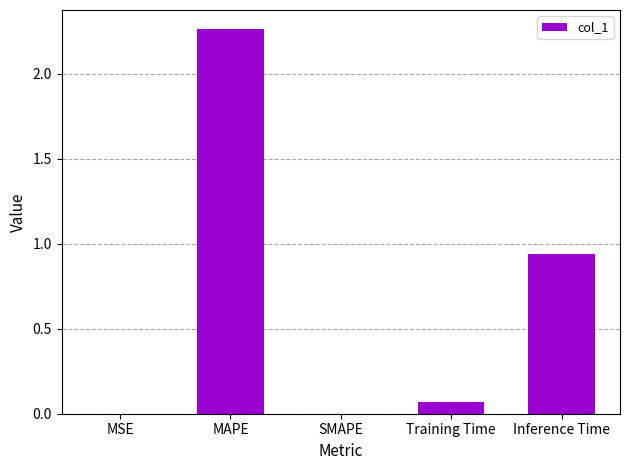

Where is the data nearest to the value 1?

Inference Time